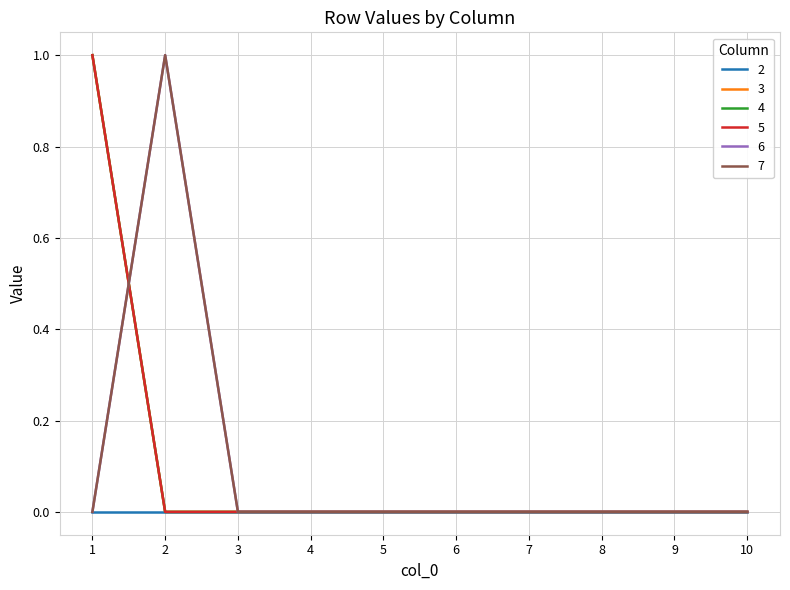

What is the value of the 5 point at the 1st from the left?

1